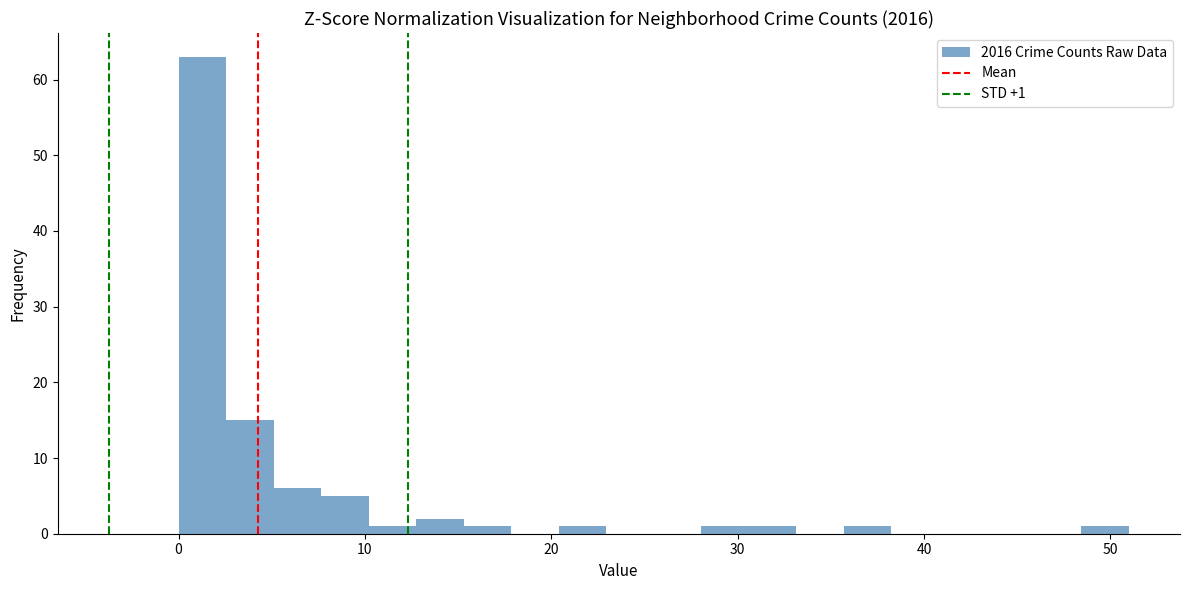

Around what value on the x-axis is the tallest bar? Give the approximate position of its centre, as read against the axis.

1